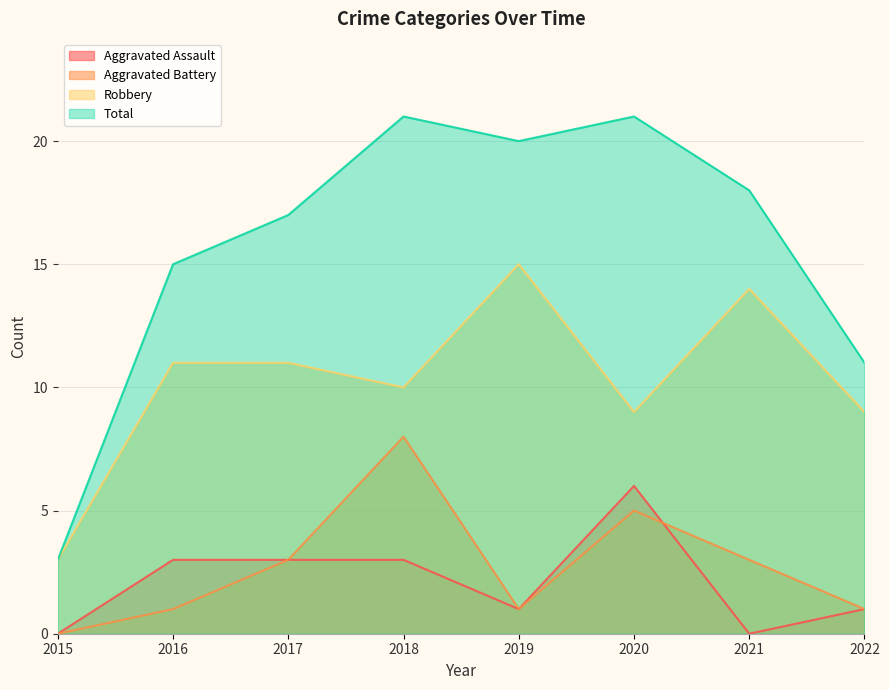

Which series has the largest total across all categories?

Total